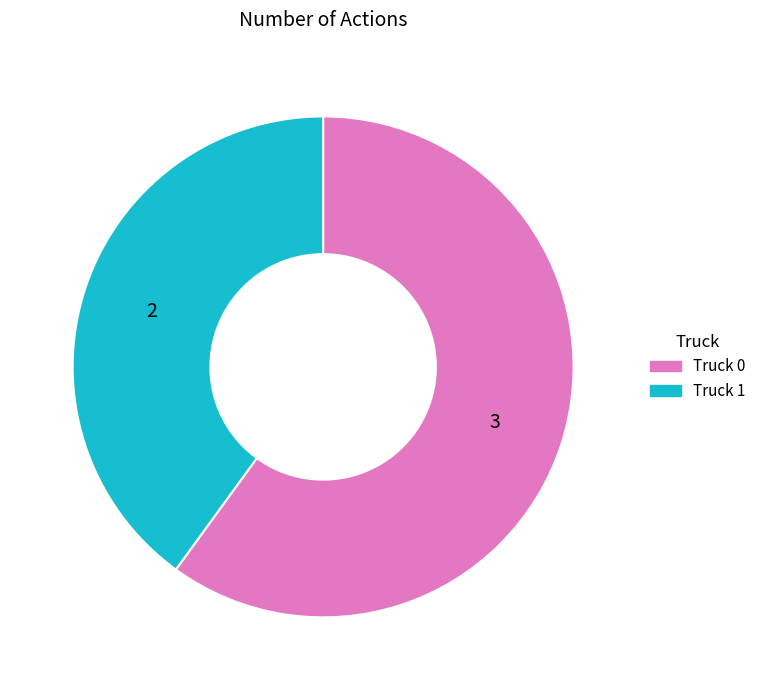

What is the ratio of the value at Truck 0 to the value at Truck 1?

1.5